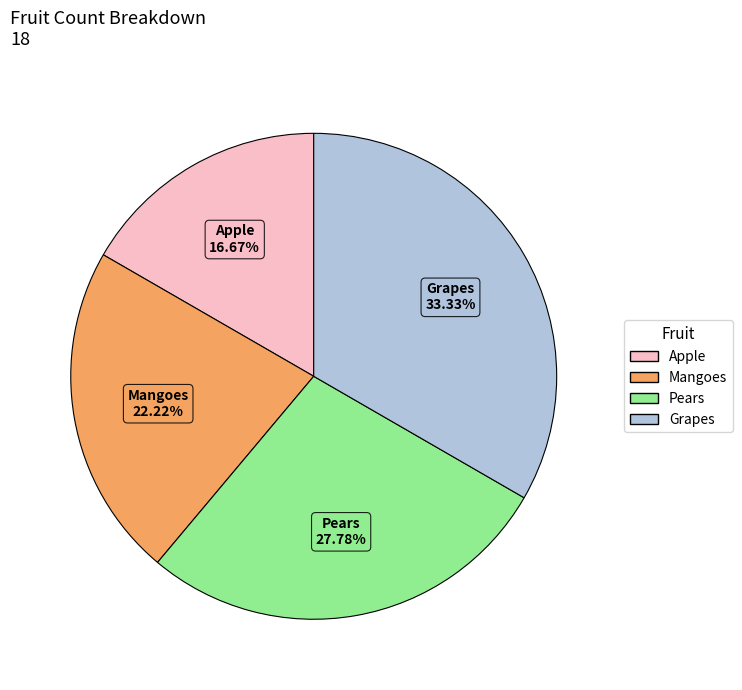

To the nearest percent, what is the average slice percentage?

25%